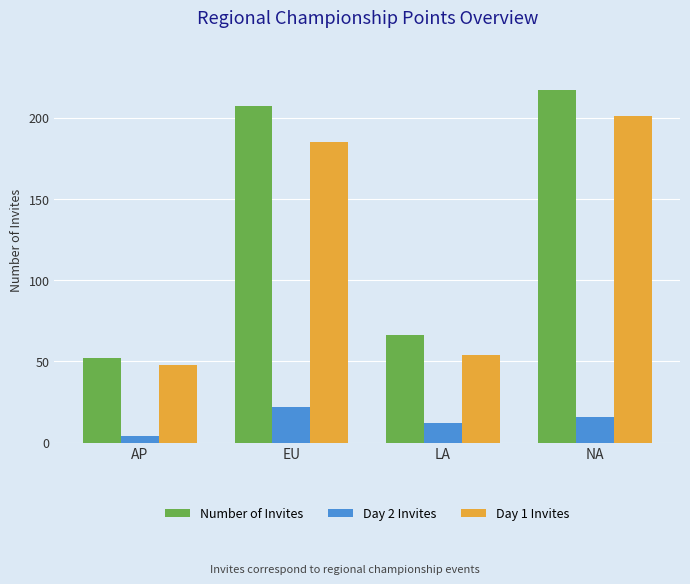

What is the label of the 4th bar from the left?

NA